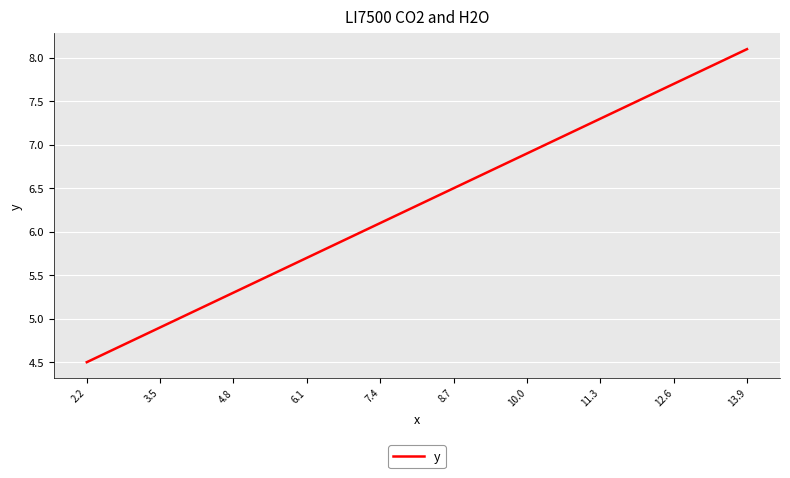

The chart shows a value of 1.8 at 10.0. True or false?

False